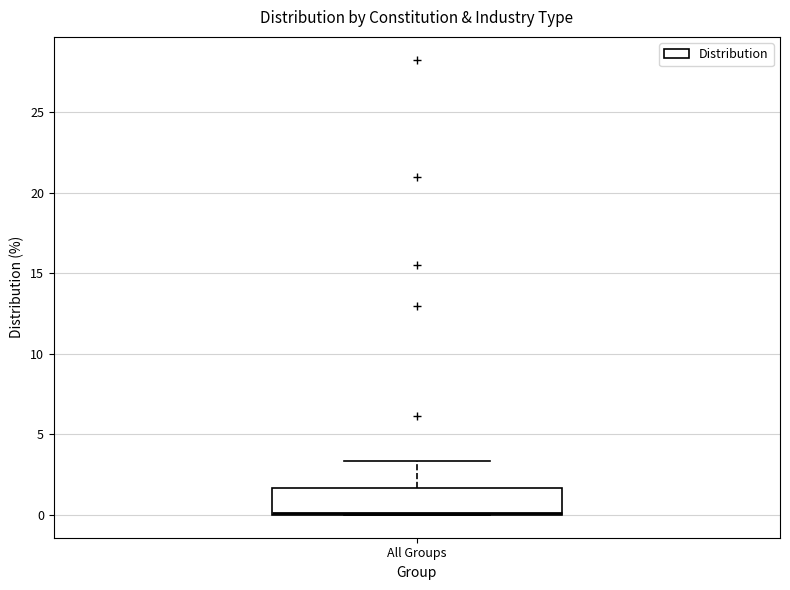

Where does the upper whisker of the box for All Groups end on the y-axis? The values are not printed on the chart, so give them approximately, as read against the axis.

3.5